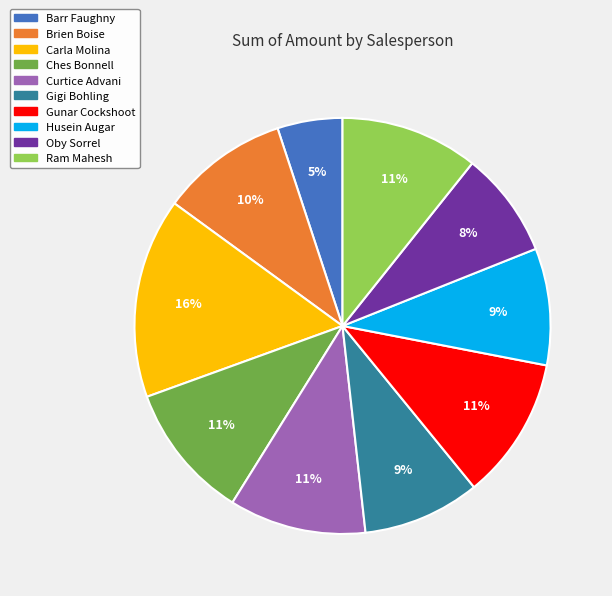

The Ches Bonnell slice represents 11% of the pie. True or false?

True